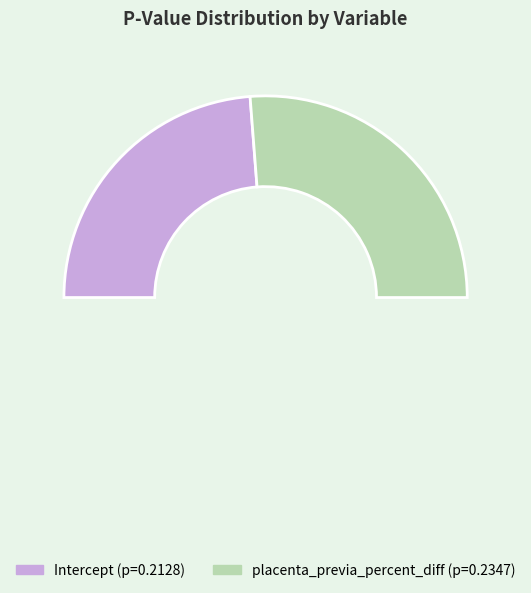

To the nearest percent, what is the difference between the Intercept and placenta_previa_percent_diff slice percentages?

5%